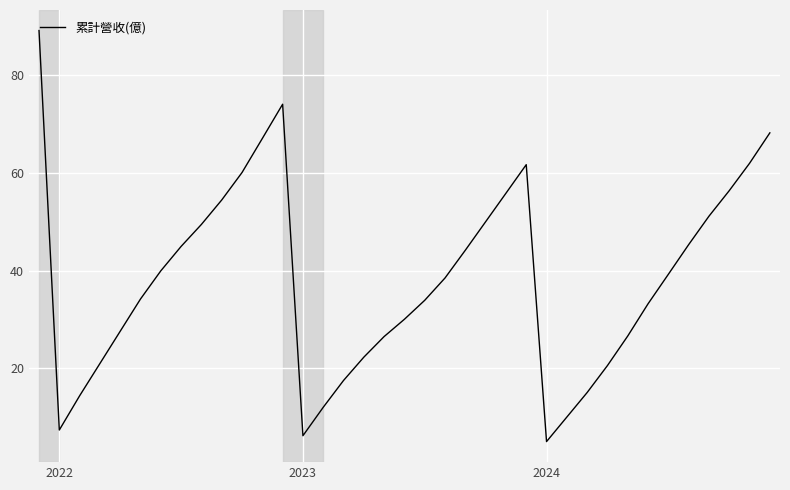

What is the difference between the maximum and minimum values?

84.1